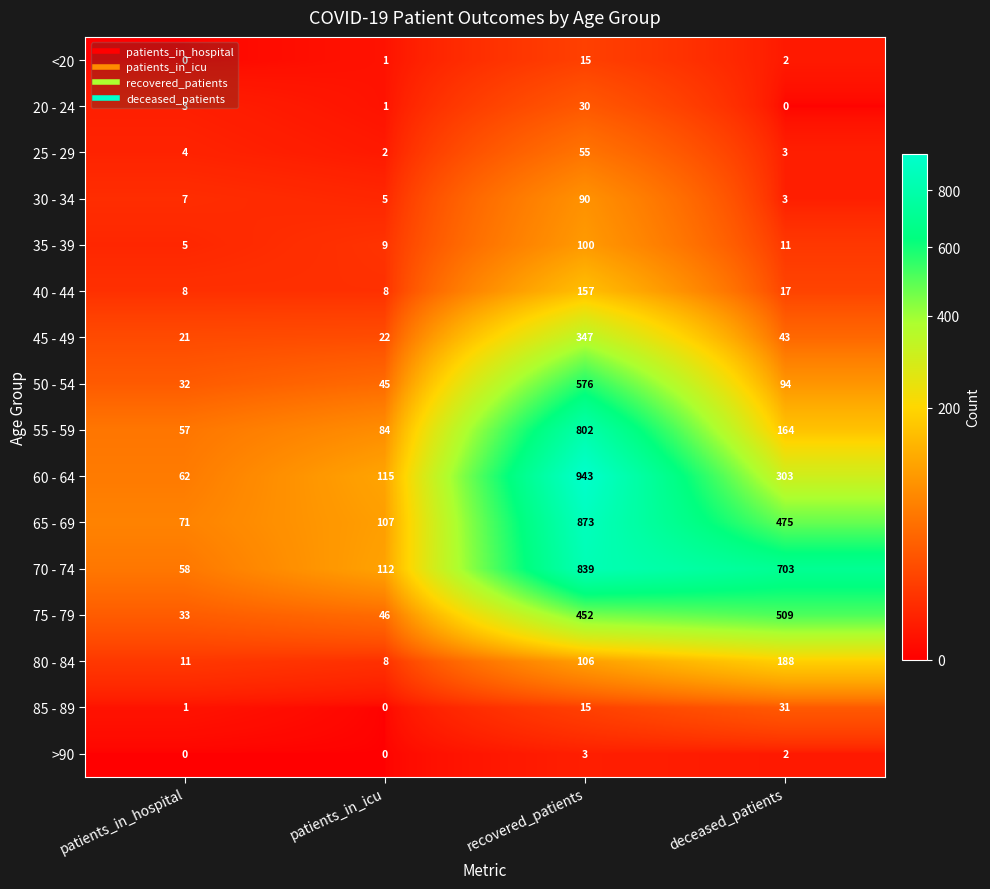

The value of <20 at patients_in_hospital is 0. True or false?

True